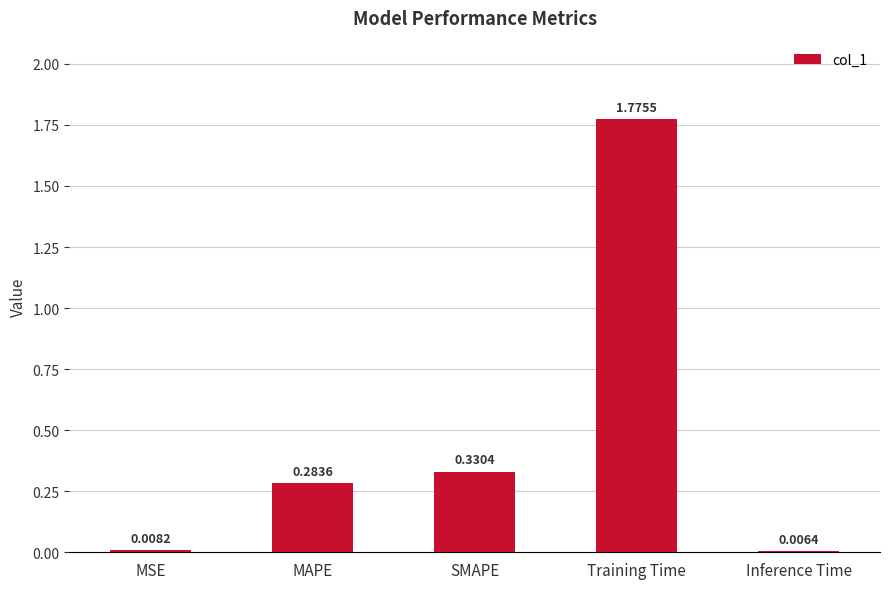

Rank the categories by value from lowest to highest.

Inference Time, MSE, MAPE, SMAPE, Training Time